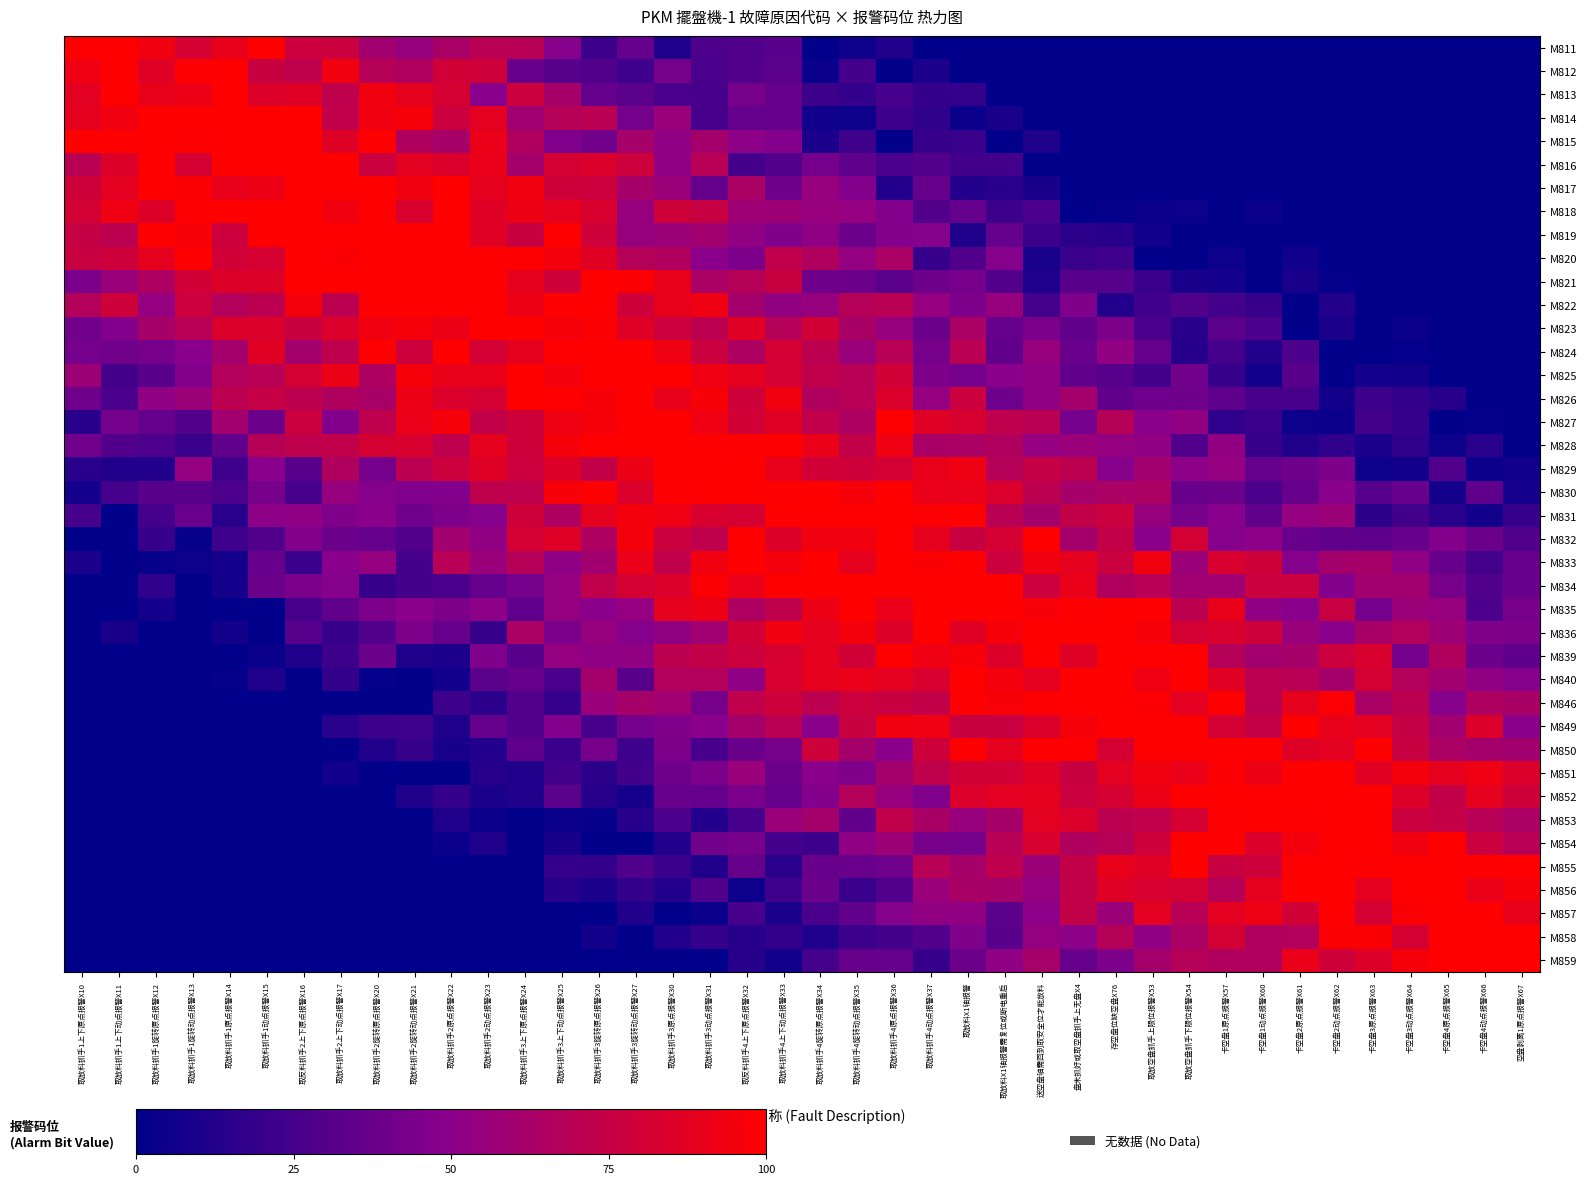

Reading right to left, extract all data points from this chart.

M811: 空盘剥离1原点报警X67=0	卡空盘4动点报警X66=0	卡空盘4原点报警X65=0	卡空盘3动点报警X64=0	卡空盘3原点报警X63=0	卡空盘2动点报警X62=0	卡空盘2原点报警X61=0	卡空盘1动点报警X60=0	卡空盘1原点报警X57=0	取放空盘抓手下限位报警X54=0	取放空盘抓手上限位报警X53=0	存空盘位缺空盘X76=0	盘未抓好或取空盘抓手上无盘X4=0	送空盘轴需回到取安全位才能放料=0	取放料X1轴报警需复位或断电重启=0	取放料X1轴报警=0	取放料抓手4动点报警X37=0	取放料抓手4原点报警X36=12	取放料抓手4旋转动点报警X35=5	取放料抓手4旋转原点报警X34=0	取放料抓手4上下动点报警X33=32	取反料抓手4上下原点报警X32=29	取放料抓手3动点报警X31=28	取放料抓手3原点报警X30=11	取放料抓手3旋转动点报警X27=36	取放料抓手3旋转原点报警X26=22	取放料抓手3上下动点报警X25=48	取放料抓手3上下原点报警X24=69	取放料抓手2动点报警X23=70	取放料抓手2原点报警X22=63	取放料抓手2旋转动点报警X21=55	取放料抓手2旋转原点报警X20=60	取放料抓手2上下动点报警X17=77	取反料抓手2上下原点报警X16=78	取放料抓手1动点报警X15=100	取放料抓手1原点报警X14=90	取放料抓手1旋转动点报警X13=82	取放料抓手1旋转原点报警X12=94	取放料抓手1上下动点报警X11=100	取放料抓手1上下原点报警X10=100
M812: 空盘剥离1原点报警X67=0	卡空盘4动点报警X66=0	卡空盘4原点报警X65=0	卡空盘3动点报警X64=0	卡空盘3原点报警X63=0	卡空盘2动点报警X62=0	卡空盘2原点报警X61=0	卡空盘1动点报警X60=0	卡空盘1原点报警X57=0	取放空盘抓手下限位报警X54=0	取放空盘抓手上限位报警X53=0	存空盘位缺空盘X76=0	盘未抓好或取空盘抓手上无盘X4=0	送空盘轴需回到取安全位才能放料=0	取放料X1轴报警需复位或断电重启=0	取放料X1轴报警=0	取放料抓手4动点报警X37=10	取放料抓手4原点报警X36=0	取放料抓手4旋转动点报警X35=25	取放料抓手4旋转原点报警X34=4	取放料抓手4上下动点报警X33=33	取反料抓手4上下原点报警X32=30	取放料抓手3动点报警X31=27	取放料抓手3原点报警X30=43	取放料抓手3旋转动点报警X27=23	取放料抓手3旋转原点报警X26=30	取放料抓手3上下动点报警X25=31	取放料抓手3上下原点报警X24=38	取放料抓手2动点报警X23=79	取放料抓手2原点报警X22=80	取放料抓手2旋转动点报警X21=66	取放料抓手2旋转原点报警X20=68	取放料抓手2上下动点报警X17=94	取反料抓手2上下原点报警X16=72	取放料抓手1动点报警X15=76	取放料抓手1原点报警X14=100	取放料抓手1旋转动点报警X13=99	取放料抓手1旋转原点报警X12=86	取放料抓手1上下动点报警X11=100	取放料抓手1上下原点报警X10=93
M813: 空盘剥离1原点报警X67=0	卡空盘4动点报警X66=0	卡空盘4原点报警X65=0	卡空盘3动点报警X64=0	卡空盘3原点报警X63=0	卡空盘2动点报警X62=0	卡空盘2原点报警X61=0	卡空盘1动点报警X60=0	卡空盘1原点报警X57=0	取放空盘抓手下限位报警X54=0	取放空盘抓手上限位报警X53=0	存空盘位缺空盘X76=0	盘未抓好或取空盘抓手上无盘X4=0	送空盘轴需回到取安全位才能放料=0	取放料X1轴报警需复位或断电重启=0	取放料X1轴报警=19	取放料抓手4动点报警X37=19	取放料抓手4原点报警X36=26	取放料抓手4旋转动点报警X35=18	取放料抓手4旋转原点报警X34=22	取放料抓手4上下动点报警X33=37	取反料抓手4上下原点报警X32=43	取放料抓手3动点报警X31=26	取放料抓手3原点报警X30=27	取放料抓手3旋转动点报警X27=33	取放料抓手3旋转原点报警X26=36	取放料抓手3上下动点报警X25=62	取放料抓手3上下原点报警X24=78	取放料抓手2动点报警X23=49	取放料抓手2原点报警X22=82	取放料抓手2旋转动点报警X21=89	取放料抓手2旋转原点报警X20=94	取放料抓手2上下动点报警X17=72	取反料抓手2上下原点报警X16=86	取放料抓手1动点报警X15=85	取放料抓手1原点报警X14=100	取放料抓手1旋转动点报警X13=92	取放料抓手1旋转原点报警X12=90	取放料抓手1上下动点报警X11=100	取放料抓手1上下原点报警X10=88
M814: 空盘剥离1原点报警X67=0	卡空盘4动点报警X66=0	卡空盘4原点报警X65=0	卡空盘3动点报警X64=0	卡空盘3原点报警X63=0	卡空盘2动点报警X62=0	卡空盘2原点报警X61=0	卡空盘1动点报警X60=0	卡空盘1原点报警X57=0	取放空盘抓手下限位报警X54=0	取放空盘抓手上限位报警X53=0	存空盘位缺空盘X76=0	盘未抓好或取空盘抓手上无盘X4=0	送空盘轴需回到取安全位才能放料=0	取放料X1轴报警需复位或断电重启=9	取放料X1轴报警=4	取放料抓手4动点报警X37=17	取放料抓手4原点报警X36=22	取放料抓手4旋转动点报警X35=5	取放料抓手4旋转原点报警X34=6	取放料抓手4上下动点报警X33=37	取反料抓手4上下原点报警X32=36	取放料抓手3动点报警X31=26	取放料抓手3原点报警X30=56	取放料抓手3旋转动点报警X27=42	取放料抓手3旋转原点报警X26=70	取放料抓手3上下动点报警X25=68	取放料抓手3上下原点报警X24=59	取放料抓手2动点报警X23=88	取放料抓手2原点报警X22=77	取放料抓手2旋转动点报警X21=96	取放料抓手2旋转原点报警X20=94	取放料抓手2上下动点报警X17=73	取反料抓手2上下原点报警X16=100	取放料抓手1动点报警X15=100	取放料抓手1原点报警X14=100	取放料抓手1旋转动点报警X13=100	取放料抓手1旋转原点报警X12=100	取放料抓手1上下动点报警X11=94	取放料抓手1上下原点报警X10=89
M815: 空盘剥离1原点报警X67=0	卡空盘4动点报警X66=0	卡空盘4原点报警X65=0	卡空盘3动点报警X64=0	卡空盘3原点报警X63=0	卡空盘2动点报警X62=0	卡空盘2原点报警X61=0	卡空盘1动点报警X60=0	卡空盘1原点报警X57=0	取放空盘抓手下限位报警X54=0	取放空盘抓手上限位报警X53=0	存空盘位缺空盘X76=0	盘未抓好或取空盘抓手上无盘X4=0	送空盘轴需回到取安全位才能放料=11	取放料X1轴报警需复位或断电重启=0	取放料X1轴报警=21	取放料抓手4动点报警X37=20	取放料抓手4原点报警X36=1	取放料抓手4旋转动点报警X35=23	取放料抓手4旋转原点报警X34=10	取放料抓手4上下动点报警X33=47	取反料抓手4上下原点报警X32=51	取放料抓手3动点报警X31=61	取放料抓手3原点报警X30=52	取放料抓手3旋转动点报警X27=62	取放料抓手3旋转原点报警X26=41	取放料抓手3上下动点报警X25=46	取放料抓手3上下原点报警X24=66	取放料抓手2动点报警X23=91	取放料抓手2原点报警X22=62	取放料抓手2旋转动点报警X21=66	取放料抓手2旋转原点报警X20=100	取放料抓手2上下动点报警X17=86	取反料抓手2上下原点报警X16=100	取放料抓手1动点报警X15=100	取放料抓手1原点报警X14=100	取放料抓手1旋转动点报警X13=99	取放料抓手1旋转原点报警X12=100	取放料抓手1上下动点报警X11=100	取放料抓手1上下原点报警X10=100
M816: 空盘剥离1原点报警X67=0	卡空盘4动点报警X66=0	卡空盘4原点报警X65=0	卡空盘3动点报警X64=0	卡空盘3原点报警X63=0	卡空盘2动点报警X62=0	卡空盘2原点报警X61=0	卡空盘1动点报警X60=0	卡空盘1原点报警X57=0	取放空盘抓手下限位报警X54=0	取放空盘抓手上限位报警X53=0	存空盘位缺空盘X76=0	盘未抓好或取空盘抓手上无盘X4=0	送空盘轴需回到取安全位才能放料=0	取放料X1轴报警需复位或断电重启=24	取放料X1轴报警=24	取放料抓手4动点报警X37=30	取放料抓手4原点报警X36=27	取放料抓手4旋转动点报警X35=34	取放料抓手4旋转原点报警X34=42	取放料抓手4上下动点报警X33=30	取反料抓手4上下原点报警X32=25	取放料抓手3动点报警X31=69	取放料抓手3原点报警X30=52	取放料抓手3旋转动点报警X27=78	取放料抓手3旋转原点报警X26=84	取放料抓手3上下动点报警X25=82	取放料抓手3上下原点报警X24=61	取放料抓手2动点报警X23=91	取放料抓手2原点报警X22=84	取放料抓手2旋转动点报警X21=88	取放料抓手2旋转原点报警X20=77	取放料抓手2上下动点报警X17=100	取反料抓手2上下原点报警X16=100	取放料抓手1动点报警X15=100	取放料抓手1原点报警X14=100	取放料抓手1旋转动点报警X13=82	取放料抓手1旋转原点报警X12=100	取放料抓手1上下动点报警X11=85	取放料抓手1上下原点报警X10=70
M817: 空盘剥离1原点报警X67=0	卡空盘4动点报警X66=0	卡空盘4原点报警X65=0	卡空盘3动点报警X64=0	卡空盘3原点报警X63=0	卡空盘2动点报警X62=0	卡空盘2原点报警X61=0	卡空盘1动点报警X60=0	卡空盘1原点报警X57=0	取放空盘抓手下限位报警X54=0	取放空盘抓手上限位报警X53=0	存空盘位缺空盘X76=0	盘未抓好或取空盘抓手上无盘X4=0	送空盘轴需回到取安全位才能放料=9	取放料X1轴报警需复位或断电重启=15	取放料X1轴报警=13	取放料抓手4动点报警X37=37	取放料抓手4原点报警X36=13	取放料抓手4旋转动点报警X35=47	取放料抓手4旋转原点报警X34=55	取放料抓手4上下动点报警X33=40	取反料抓手4上下原点报警X32=64	取放料抓手3动点报警X31=36	取放料抓手3原点报警X30=57	取放料抓手3旋转动点报警X27=62	取放料抓手3旋转原点报警X26=78	取放料抓手3上下动点报警X25=79	取放料抓手3上下原点报警X24=94	取放料抓手2动点报警X23=89	取放料抓手2原点报警X22=100	取放料抓手2旋转动点报警X21=94	取放料抓手2旋转原点报警X20=100	取放料抓手2上下动点报警X17=100	取反料抓手2上下原点报警X16=100	取放料抓手1动点报警X15=92	取放料抓手1原点报警X14=90	取放料抓手1旋转动点报警X13=98	取放料抓手1旋转原点报警X12=100	取放料抓手1上下动点报警X11=88	取放料抓手1上下原点报警X10=79
M818: 空盘剥离1原点报警X67=0	卡空盘4动点报警X66=0	卡空盘4原点报警X65=0	卡空盘3动点报警X64=0	卡空盘3原点报警X63=0	卡空盘2动点报警X62=0	卡空盘2原点报警X61=0	卡空盘1动点报警X60=4	卡空盘1原点报警X57=0	取放空盘抓手下限位报警X54=5	取放空盘抓手上限位报警X53=4	存空盘位缺空盘X76=2	盘未抓好或取空盘抓手上无盘X4=0	送空盘轴需回到取安全位才能放料=27	取放料X1轴报警需复位或断电重启=22	取放料X1轴报警=36	取放料抓手4动点报警X37=30	取放料抓手4原点报警X36=47	取放料抓手4旋转动点报警X35=54	取放料抓手4旋转原点报警X34=55	取放料抓手4上下动点报警X33=58	取反料抓手4上下原点报警X32=58	取放料抓手3动点报警X31=76	取放料抓手3原点报警X30=79	取放料抓手3旋转动点报警X27=55	取放料抓手3旋转原点报警X26=83	取放料抓手3上下动点报警X25=89	取放料抓手3上下原点报警X24=92	取放料抓手2动点报警X23=86	取放料抓手2原点报警X22=100	取放料抓手2旋转动点报警X21=83	取放料抓手2旋转原点报警X20=100	取放料抓手2上下动点报警X17=94	取反料抓手2上下原点报警X16=100	取放料抓手1动点报警X15=100	取放料抓手1原点报警X14=100	取放料抓手1旋转动点报警X13=99	取放料抓手1旋转原点报警X12=85	取放料抓手1上下动点报警X11=93	取放料抓手1上下原点报警X10=81
M819: 空盘剥离1原点报警X67=0	卡空盘4动点报警X66=0	卡空盘4原点报警X65=0	卡空盘3动点报警X64=0	卡空盘3原点报警X63=0	卡空盘2动点报警X62=0	卡空盘2原点报警X61=1	卡空盘1动点报警X60=0	卡空盘1原点报警X57=0	取放空盘抓手下限位报警X54=1	取放空盘抓手上限位报警X53=6	存空盘位缺空盘X76=14	盘未抓好或取空盘抓手上无盘X4=16	送空盘轴需回到取安全位才能放料=22	取放料X1轴报警需复位或断电重启=36	取放料X1轴报警=11	取放料抓手4动点报警X37=48	取放料抓手4原点报警X36=47	取放料抓手4旋转动点报警X35=39	取放料抓手4旋转原点报警X34=52	取放料抓手4上下动点报警X33=46	取反料抓手4上下原点报警X32=53	取放料抓手3动点报警X31=60	取放料抓手3原点报警X30=57	取放料抓手3旋转动点报警X27=55	取放料抓手3旋转原点报警X26=79	取放料抓手3上下动点报警X25=100	取放料抓手3上下原点报警X24=76	取放料抓手2动点报警X23=87	取放料抓手2原点报警X22=100	取放料抓手2旋转动点报警X21=100	取放料抓手2旋转原点报警X20=100	取放料抓手2上下动点报警X17=100	取反料抓手2上下原点报警X16=100	取放料抓手1动点报警X15=100	取放料抓手1原点报警X14=78	取放料抓手1旋转动点报警X13=97	取放料抓手1旋转原点报警X12=99	取放料抓手1上下动点报警X11=71	取放料抓手1上下原点报警X10=75
M820: 空盘剥离1原点报警X67=0	卡空盘4动点报警X66=0	卡空盘4原点报警X65=0	卡空盘3动点报警X64=0	卡空盘3原点报警X63=0	卡空盘2动点报警X62=0	卡空盘2原点报警X61=6	卡空盘1动点报警X60=0	卡空盘1原点报警X57=5	取放空盘抓手下限位报警X54=0	取放空盘抓手上限位报警X53=0	存空盘位缺空盘X76=23	盘未抓好或取空盘抓手上无盘X4=21	送空盘轴需回到取安全位才能放料=9	取放料X1轴报警需复位或断电重启=48	取放料X1轴报警=30	取放料抓手4动点报警X37=20	取放料抓手4原点报警X36=64	取放料抓手4旋转动点报警X35=54	取放料抓手4旋转原点报警X34=66	取放料抓手4上下动点报警X33=73	取反料抓手4上下原点报警X32=45	取放料抓手3动点报警X31=50	取放料抓手3原点报警X30=66	取放料抓手3旋转动点报警X27=68	取放料抓手3旋转原点报警X26=87	取放料抓手3上下动点报警X25=95	取放料抓手3上下原点报警X24=100	取放料抓手2动点报警X23=100	取放料抓手2原点报警X22=100	取放料抓手2旋转动点报警X21=100	取放料抓手2旋转原点报警X20=100	取放料抓手2上下动点报警X17=98	取反料抓手2上下原点报警X16=100	取放料抓手1动点报警X15=82	取放料抓手1原点报警X14=80	取放料抓手1旋转动点报警X13=99	取放料抓手1旋转原点报警X12=89	取放料抓手1上下动点报警X11=79	取放料抓手1上下原点报警X10=76
M821: 空盘剥离1原点报警X67=0	卡空盘4动点报警X66=0	卡空盘4原点报警X65=0	卡空盘3动点报警X64=0	卡空盘3原点报警X63=0	卡空盘2动点报警X62=2	卡空盘2原点报警X61=9	卡空盘1动点报警X60=0	卡空盘1原点报警X57=8	取放空盘抓手下限位报警X54=9	取放空盘抓手上限位报警X53=21	存空盘位缺空盘X76=31	盘未抓好或取空盘抓手上无盘X4=32	送空盘轴需回到取安全位才能放料=11	取放料X1轴报警需复位或断电重启=30	取放料X1轴报警=43	取放料抓手4动点报警X37=40	取放料抓手4原点报警X36=33	取放料抓手4旋转动点报警X35=39	取放料抓手4旋转原点报警X34=40	取放料抓手4上下动点报警X33=76	取反料抓手4上下原点报警X32=68	取放料抓手3动点报警X31=64	取放料抓手3原点报警X30=90	取放料抓手3旋转动点报警X27=98	取放料抓手3旋转原点报警X26=100	取放料抓手3上下动点报警X25=79	取放料抓手3上下原点报警X24=89	取放料抓手2动点报警X23=100	取放料抓手2原点报警X22=100	取放料抓手2旋转动点报警X21=100	取放料抓手2旋转原点报警X20=100	取放料抓手2上下动点报警X17=100	取反料抓手2上下原点报警X16=100	取放料抓手1动点报警X15=85	取放料抓手1原点报警X14=85	取放料抓手1旋转动点报警X13=80	取放料抓手1旋转原点报警X12=65	取放料抓手1上下动点报警X11=56	取放料抓手1上下原点报警X10=44
M822: 空盘剥离1原点报警X67=0	卡空盘4动点报警X66=0	卡空盘4原点报警X65=0	卡空盘3动点报警X64=0	卡空盘3原点报警X63=1	卡空盘2动点报警X62=13	卡空盘2原点报警X61=0	卡空盘1动点报警X60=20	卡空盘1原点报警X57=24	取放空盘抓手下限位报警X54=29	取放空盘抓手上限位报警X53=23	存空盘位缺空盘X76=13	盘未抓好或取空盘抓手上无盘X4=46	送空盘轴需回到取安全位才能放料=24	取放料X1轴报警需复位或断电重启=55	取放料X1轴报警=45	取放料抓手4动点报警X37=54	取放料抓手4原点报警X36=70	取放料抓手4旋转动点报警X35=68	取放料抓手4旋转原点报警X34=55	取放料抓手4上下动点报警X33=53	取反料抓手4上下原点报警X32=61	取放料抓手3动点报警X31=93	取放料抓手3原点报警X30=90	取放料抓手3旋转动点报警X27=79	取放料抓手3旋转原点报警X26=100	取放料抓手3上下动点报警X25=100	取放料抓手3上下原点报警X24=92	取放料抓手2动点报警X23=100	取放料抓手2原点报警X22=100	取放料抓手2旋转动点报警X21=100	取放料抓手2旋转原点报警X20=100	取放料抓手2上下动点报警X17=71	取反料抓手2上下原点报警X16=95	取放料抓手1动点报警X15=71	取放料抓手1原点报警X14=67	取放料抓手1旋转动点报警X13=78	取放料抓手1旋转原点报警X12=54	取放料抓手1上下动点报警X11=79	取放料抓手1上下原点报警X10=67
M823: 空盘剥离1原点报警X67=0	卡空盘4动点报警X66=0	卡空盘4原点报警X65=0	卡空盘3动点报警X64=4	卡空盘3原点报警X63=0	卡空盘2动点报警X62=10	卡空盘2原点报警X61=0	卡空盘1动点报警X60=28	卡空盘1原点报警X57=33	取放空盘抓手下限位报警X54=15	取放空盘抓手上限位报警X53=27	存空盘位缺空盘X76=45	盘未抓好或取空盘抓手上无盘X4=35	送空盘轴需回到取安全位才能放料=44	取放料X1轴报警需复位或断电重启=36	取放料X1轴报警=64	取放料抓手4动点报警X37=39	取放料抓手4原点报警X36=55	取放料抓手4旋转动点报警X35=63	取放料抓手4旋转原点报警X34=80	取放料抓手4上下动点报警X33=68	取反料抓手4上下原点报警X32=87	取放料抓手3动点报警X31=71	取放料抓手3原点报警X30=78	取放料抓手3旋转动点报警X27=86	取放料抓手3旋转原点报警X26=98	取放料抓手3上下动点报警X25=96	取放料抓手3上下原点报警X24=100	取放料抓手2动点报警X23=100	取放料抓手2原点报警X22=92	取放料抓手2旋转动点报警X21=96	取放料抓手2旋转原点报警X20=94	取放料抓手2上下动点报警X17=84	取反料抓手2上下原点报警X16=76	取放料抓手1动点报警X15=84	取放料抓手1原点报警X14=84	取放料抓手1旋转动点报警X13=69	取放料抓手1旋转原点报警X12=62	取放料抓手1上下动点报警X11=47	取放料抓手1上下原点报警X10=41
M824: 空盘剥离1原点报警X67=0	卡空盘4动点报警X66=0	卡空盘4原点报警X65=0	卡空盘3动点报警X64=2	卡空盘3原点报警X63=0	卡空盘2动点报警X62=0	卡空盘2原点报警X61=28	卡空盘1动点报警X60=13	卡空盘1原点报警X57=25	取放空盘抓手下限位报警X54=14	取放空盘抓手上限位报警X53=36	存空盘位缺空盘X76=53	盘未抓好或取空盘抓手上无盘X4=38	送空盘轴需回到取安全位才能放料=55	取放料X1轴报警需复位或断电重启=35	取放料X1轴报警=70	取放料抓手4动点报警X37=43	取放料抓手4原点报警X36=69	取放料抓手4旋转动点报警X35=56	取放料抓手4旋转原点报警X34=71	取放料抓手4上下动点报警X33=81	取反料抓手4上下原点报警X32=65	取放料抓手3动点报警X31=77	取放料抓手3原点报警X30=93	取放料抓手3旋转动点报警X27=100	取放料抓手3旋转原点报警X26=100	取放料抓手3上下动点报警X25=100	取放料抓手3上下原点报警X24=89	取放料抓手2动点报警X23=81	取放料抓手2原点报警X22=100	取放料抓手2旋转动点报警X21=78	取放料抓手2旋转原点报警X20=100	取放料抓手2上下动点报警X17=72	取反料抓手2上下原点报警X16=61	取放料抓手1动点报警X15=87	取放料抓手1原点报警X14=61	取放料抓手1旋转动点报警X13=49	取放料抓手1旋转原点报警X12=43	取放料抓手1上下动点报警X11=41	取放料抓手1上下原点报警X10=42
M825: 空盘剥离1原点报警X67=0	卡空盘4动点报警X66=0	卡空盘4原点报警X65=0	卡空盘3动点报警X64=7	卡空盘3原点报警X63=8	卡空盘2动点报警X62=1	卡空盘2原点报警X61=32	卡空盘1动点报警X60=7	卡空盘1原点报警X57=20	取放空盘抓手下限位报警X54=41	取放空盘抓手上限位报警X53=24	存空盘位缺空盘X76=31	盘未抓好或取空盘抓手上无盘X4=35	送空盘轴需回到取安全位才能放料=52	取放料X1轴报警需复位或断电重启=50	取放料X1轴报警=42	取放料抓手4动点报警X37=45	取放料抓手4原点报警X36=80	取放料抓手4旋转动点报警X35=69	取放料抓手4旋转原点报警X34=73	取放料抓手4上下动点报警X33=82	取反料抓手4上下原点报警X32=89	取放料抓手3动点报警X31=93	取放料抓手3原点报警X30=100	取放料抓手3旋转动点报警X27=100	取放料抓手3旋转原点报警X26=100	取放料抓手3上下动点报警X25=95	取放料抓手3上下原点报警X24=100	取放料抓手2动点报警X23=90	取放料抓手2原点报警X22=90	取放料抓手2旋转动点报警X21=96	取放料抓手2旋转原点报警X20=65	取放料抓手2上下动点报警X17=92	取反料抓手2上下原点报警X16=82	取放料抓手1动点报警X15=69	取放料抓手1原点报警X14=67	取放料抓手1旋转动点报警X13=47	取放料抓手1旋转原点报警X12=32	取放料抓手1上下动点报警X11=25	取放料抓手1上下原点报警X10=58
M826: 空盘剥离1原点报警X67=0	卡空盘4动点报警X66=0	卡空盘4原点报警X65=14	卡空盘3动点报警X64=18	卡空盘3原点报警X63=22	卡空盘2动点报警X62=7	卡空盘2原点报警X61=26	卡空盘1动点报警X60=26	卡空盘1原点报警X57=34	取放空盘抓手下限位报警X54=40	取放空盘抓手上限位报警X53=40	存空盘位缺空盘X76=35	盘未抓好或取空盘抓手上无盘X4=61	送空盘轴需回到取安全位才能放料=52	取放料X1轴报警需复位或断电重启=40	取放料X1轴报警=77	取放料抓手4动点报警X37=54	取放料抓手4原点报警X36=84	取放料抓手4旋转动点报警X35=69	取放料抓手4旋转原点报警X34=66	取放料抓手4上下动点报警X33=94	取反料抓手4上下原点报警X32=79	取放料抓手3动点报警X31=97	取放料抓手3原点报警X30=90	取放料抓手3旋转动点报警X27=100	取放料抓手3旋转原点报警X26=97	取放料抓手3上下动点报警X25=100	取放料抓手3上下原点报警X24=100	取放料抓手2动点报警X23=82	取放料抓手2原点报警X22=84	取放料抓手2旋转动点报警X21=92	取放料抓手2旋转原点报警X20=63	取放料抓手2上下动点报警X17=66	取反料抓手2上下原点报警X16=71	取放料抓手1动点报警X15=75	取放料抓手1原点报警X14=71	取放料抓手1旋转动点报警X13=57	取放料抓手1旋转原点报警X12=52	取放料抓手1上下动点报警X11=27	取放料抓手1上下原点报警X10=40
M827: 空盘剥离1原点报警X67=0	卡空盘4动点报警X66=2	卡空盘4原点报警X65=1	卡空盘3动点报警X64=19	卡空盘3原点报警X63=24	卡空盘2动点报警X62=4	卡空盘2原点报警X61=5	卡空盘1动点报警X60=21	卡空盘1原点报警X57=17	取放空盘抓手下限位报警X54=53	取放空盘抓手上限位报警X53=50	存空盘位缺空盘X76=68	盘未抓好或取空盘抓手上无盘X4=42	送空盘轴需回到取安全位才能放料=70	取放料X1轴报警需复位或断电重启=72	取放料X1轴报警=83	取放料抓手4动点报警X37=86	取放料抓手4原点报警X36=99	取放料抓手4旋转动点报警X35=65	取放料抓手4旋转原点报警X34=73	取放料抓手4上下动点报警X33=87	取反料抓手4上下原点报警X32=80	取放料抓手3动点报警X31=93	取放料抓手3原点报警X30=100	取放料抓手3旋转动点报警X27=100	取放料抓手3旋转原点报警X26=96	取放料抓手3上下动点报警X25=93	取放料抓手3上下原点报警X24=79	取放料抓手2动点报警X23=74	取放料抓手2原点报警X22=96	取放料抓手2旋转动点报警X21=91	取放料抓手2旋转原点报警X20=72	取放料抓手2上下动点报警X17=47	取反料抓手2上下原点报警X16=77	取放料抓手1动点报警X15=39	取放料抓手1原点报警X14=60	取放料抓手1旋转动点报警X13=29	取放料抓手1旋转原点报警X12=36	取放料抓手1上下动点报警X11=42	取放料抓手1上下原点报警X10=15
M828: 空盘剥离1原点报警X67=0	卡空盘4动点报警X66=15	卡空盘4原点报警X65=5	卡空盘3动点报警X64=17	卡空盘3原点报警X63=10	卡空盘2动点报警X62=17	卡空盘2原点报警X61=11	卡空盘1动点报警X60=20	卡空盘1原点报警X57=53	取放空盘抓手下限位报警X54=29	取放空盘抓手上限位报警X53=53	存空盘位缺空盘X76=54	盘未抓好或取空盘抓手上无盘X4=56	送空盘轴需回到取安全位才能放料=54	取放料X1轴报警需复位或断电重启=66	取放料X1轴报警=64	取放料抓手4动点报警X37=63	取放料抓手4原点报警X36=93	取放料抓手4旋转动点报警X35=74	取放料抓手4旋转原点报警X34=91	取放料抓手4上下动点报警X33=100	取反料抓手4上下原点报警X32=99	取放料抓手3动点报警X31=100	取放料抓手3原点报警X30=100	取放料抓手3旋转动点报警X27=100	取放料抓手3旋转原点报警X26=100	取放料抓手3上下动点报警X25=96	取放料抓手3上下原点报警X24=79	取放料抓手2动点报警X23=89	取放料抓手2原点报警X22=72	取放料抓手2旋转动点报警X21=83	取放料抓手2旋转原点报警X20=82	取放料抓手2上下动点报警X17=73	取反料抓手2上下原点报警X16=72	取放料抓手1动点报警X15=68	取放料抓手1原点报警X14=35	取放料抓手1旋转动点报警X13=21	取放料抓手1旋转原点报警X12=28	取放料抓手1上下动点报警X11=30	取放料抓手1上下原点报警X10=41
M829: 空盘剥离1原点报警X67=6	卡空盘4动点报警X66=4	卡空盘4原点报警X65=29	卡空盘3动点报警X64=7	卡空盘3原点报警X63=5	卡空盘2动点报警X62=45	卡空盘2原点报警X61=40	卡空盘1动点报警X60=36	卡空盘1原点报警X57=54	取放空盘抓手下限位报警X54=51	取放空盘抓手上限位报警X53=60	存空盘位缺空盘X76=48	盘未抓好或取空盘抓手上无盘X4=71	送空盘轴需回到取安全位才能放料=75	取放料X1轴报警需复位或断电重启=68	取放料X1轴报警=93	取放料抓手4动点报警X37=90	取放料抓手4原点报警X36=81	取放料抓手4旋转动点报警X35=79	取放料抓手4旋转原点报警X34=80	取放料抓手4上下动点报警X33=90	取反料抓手4上下原点报警X32=100	取放料抓手3动点报警X31=100	取放料抓手3原点报警X30=100	取放料抓手3旋转动点报警X27=92	取放料抓手3旋转原点报警X26=74	取放料抓手3上下动点报警X25=85	取放料抓手3上下原点报警X24=78	取放料抓手2动点报警X23=86	取放料抓手2原点报警X22=78	取放料抓手2旋转动点报警X21=71	取放料抓手2旋转原点报警X20=42	取放料抓手2上下动点报警X17=66	取反料抓手2上下原点报警X16=32	取放料抓手1动点报警X15=49	取放料抓手1原点报警X14=23	取放料抓手1旋转动点报警X13=54	取放料抓手1旋转原点报警X12=13	取放料抓手1上下动点报警X11=12	取放料抓手1上下原点报警X10=15
M830: 空盘剥离1原点报警X67=8	卡空盘4动点报警X66=34	卡空盘4原点报警X65=7	卡空盘3动点报警X64=38	卡空盘3原点报警X63=31	卡空盘2动点报警X62=50	卡空盘2原点报警X61=37	卡空盘1动点报警X60=27	卡空盘1原点报警X57=39	取放空盘抓手下限位报警X54=38	取放空盘抓手上限位报警X53=64	存空盘位缺空盘X76=64	盘未抓好或取空盘抓手上无盘X4=62	送空盘轴需回到取安全位才能放料=71	取放料X1轴报警需复位或断电重启=84	取放料X1轴报警=90	取放料抓手4动点报警X37=91	取放料抓手4原点报警X36=100	取放料抓手4旋转动点报警X35=96	取放料抓手4旋转原点报警X34=100	取放料抓手4上下动点报警X33=99	取反料抓手4上下原点报警X32=100	取放料抓手3动点报警X31=100	取放料抓手3原点报警X30=99	取放料抓手3旋转动点报警X27=84	取放料抓手3旋转原点报警X26=99	取放料抓手3上下动点报警X25=97	取放料抓手3上下原点报警X24=72	取放料抓手2动点报警X23=72	取放料抓手2原点报警X22=47	取放料抓手2旋转动点报警X21=46	取放料抓手2旋转原点报警X20=48	取放料抓手2上下动点报警X17=55	取反料抓手2上下原点报警X16=26	取放料抓手1动点报警X15=43	取放料抓手1原点报警X14=28	取放料抓手1旋转动点报警X13=32	取放料抓手1旋转原点报警X12=32	取放料抓手1上下动点报警X11=25	取放料抓手1上下原点报警X10=8
M831: 空盘剥离1原点报警X67=20	卡空盘4动点报警X66=7	卡空盘4原点报警X65=15	卡空盘3动点报警X64=24	卡空盘3原点报警X63=16	卡空盘2动点报警X62=57	卡空盘2原点报警X61=54	卡空盘1动点报警X60=35	卡空盘1原点报警X57=49	取放空盘抓手下限位报警X54=43	取放空盘抓手上限位报警X53=55	存空盘位缺空盘X76=77	盘未抓好或取空盘抓手上无盘X4=74	送空盘轴需回到取安全位才能放料=61	取放料X1轴报警需复位或断电重启=70	取放料X1轴报警=100	取放料抓手4动点报警X37=98	取放料抓手4原点报警X36=100	取放料抓手4旋转动点报警X35=100	取放料抓手4旋转原点报警X34=100	取放料抓手4上下动点报警X33=100	取反料抓手4上下原点报警X32=82	取放料抓手3动点报警X31=83	取放料抓手3原点报警X30=93	取放料抓手3旋转动点报警X27=95	取放料抓手3旋转原点报警X26=89	取放料抓手3上下动点报警X25=65	取放料抓手3上下原点报警X24=79	取放料抓手2动点报警X23=48	取放料抓手2原点报警X22=45	取放料抓手2旋转动点报警X21=40	取放料抓手2旋转原点报警X20=50	取放料抓手2上下动点报警X17=46	取反料抓手2上下原点报警X16=52	取放料抓手1动点报警X15=51	取放料抓手1原点报警X14=15	取放料抓手1旋转动点报警X13=38	取放料抓手1旋转原点报警X12=25	取放料抓手1上下动点报警X11=0	取放料抓手1上下原点报警X10=26
M832: 空盘剥离1原点报警X67=29	卡空盘4动点报警X66=39	卡空盘4原点报警X65=47	卡空盘3动点报警X64=38	卡空盘3原点报警X63=34	卡空盘2动点报警X62=35	卡空盘2原点报警X61=38	卡空盘1动点报警X60=51	卡空盘1原点报警X57=48	取放空盘抓手下限位报警X54=81	取放空盘抓手上限位报警X53=50	存空盘位缺空盘X76=74	盘未抓好或取空盘抓手上无盘X4=61	送空盘轴需回到取安全位才能放料=100	取放料X1轴报警需复位或断电重启=82	取放料X1轴报警=76	取放料抓手4动点报警X37=89	取放料抓手4原点报警X36=100	取放料抓手4旋转动点报警X35=94	取放料抓手4旋转原点报警X34=94	取放料抓手4上下动点报警X33=85	取反料抓手4上下原点报警X32=100	取放料抓手3动点报警X31=72	取放料抓手3原点报警X30=77	取放料抓手3旋转动点报警X27=95	取放料抓手3旋转原点报警X26=65	取放料抓手3上下动点报警X25=86	取放料抓手3上下原点报警X24=82	取放料抓手2动点报警X23=53	取放料抓手2原点报警X22=60	取放料抓手2旋转动点报警X21=30	取放料抓手2旋转原点报警X20=36	取放料抓手2上下动点报警X17=39	取反料抓手2上下原点报警X16=47	取放料抓手1动点报警X15=29	取放料抓手1原点报警X14=23	取放料抓手1旋转动点报警X13=3	取放料抓手1旋转原点报警X12=20	取放料抓手1上下动点报警X11=0	取放料抓手1上下原点报警X10=0
M833: 空盘剥离1原点报警X67=37	卡空盘4动点报警X66=24	卡空盘4原点报警X65=37	卡空盘3动点报警X64=52	卡空盘3原点报警X63=62	卡空盘2动点报警X62=61	卡空盘2原点报警X61=48	卡空盘1动点报警X60=79	卡空盘1原点报警X57=83	取放空盘抓手下限位报警X54=57	取放空盘抓手上限位报警X53=94	存空盘位缺空盘X76=77	盘未抓好或取空盘抓手上无盘X4=89	送空盘轴需回到取安全位才能放料=94	取放料X1轴报警需复位或断电重启=78	取放料X1轴报警=100	取放料抓手4动点报警X37=98	取放料抓手4原点报警X36=100	取放料抓手4旋转动点报警X35=89	取放料抓手4旋转原点报警X34=100	取放料抓手4上下动点报警X33=95	取反料抓手4上下原点报警X32=100	取放料抓手3动点报警X31=94	取放料抓手3原点报警X30=73	取放料抓手3旋转动点报警X27=91	取放料抓手3旋转原点报警X26=60	取放料抓手3上下动点报警X25=52	取放料抓手3上下原点报警X24=68	取放料抓手2动点报警X23=56	取放料抓手2原点报警X22=69	取放料抓手2旋转动点报警X21=25	取放料抓手2旋转原点报警X20=54	取放料抓手2上下动点报警X17=49	取反料抓手2上下原点报警X16=21	取放料抓手1动点报警X15=38	取放料抓手1原点报警X14=8	取放料抓手1旋转动点报警X13=5	取放料抓手1旋转原点报警X12=3	取放料抓手1上下动点报警X11=0	取放料抓手1上下原点报警X10=10
M834: 空盘剥离1原点报警X67=38	卡空盘4动点报警X66=29	卡空盘4原点报警X65=43	卡空盘3动点报警X64=60	卡空盘3原点报警X63=60	卡空盘2动点报警X62=47	卡空盘2原点报警X61=77	卡空盘1动点报警X60=77	卡空盘1原点报警X57=59	取放空盘抓手下限位报警X54=59	取放空盘抓手上限位报警X53=69	存空盘位缺空盘X76=66	盘未抓好或取空盘抓手上无盘X4=91	送空盘轴需回到取安全位才能放料=78	取放料X1轴报警需复位或断电重启=100	取放料X1轴报警=100	取放料抓手4动点报警X37=100	取放料抓手4原点报警X36=100	取放料抓手4旋转动点报警X35=100	取放料抓手4旋转原点报警X34=100	取放料抓手4上下动点报警X33=100	取反料抓手4上下原点报警X32=91	取放料抓手3动点报警X31=98	取放料抓手3原点报警X30=84	取放料抓手3旋转动点报警X27=82	取放料抓手3旋转原点报警X26=73	取放料抓手3上下动点报警X25=54	取放料抓手3上下原点报警X24=42	取放料抓手2动点报警X23=36	取放料抓手2原点报警X22=27	取放料抓手2旋转动点报警X21=25	取放料抓手2旋转原点报警X20=20	取放料抓手2上下动点报警X17=48	取反料抓手2上下原点报警X16=44	取放料抓手1动点报警X15=39	取放料抓手1原点报警X14=8	取放料抓手1旋转动点报警X13=0	取放料抓手1旋转原点报警X12=17	取放料抓手1上下动点报警X11=0	取放料抓手1上下原点报警X10=0
M835: 空盘剥离1原点报警X67=43	卡空盘4动点报警X66=28	卡空盘4原点报警X65=55	卡空盘3动点报警X64=57	卡空盘3原点报警X63=42	卡空盘2动点报警X62=76	卡空盘2原点报警X61=49	卡空盘1动点报警X60=53	卡空盘1原点报警X57=90	取放空盘抓手下限位报警X54=71	取放空盘抓手上限位报警X53=100	存空盘位缺空盘X76=100	盘未抓好或取空盘抓手上无盘X4=99	送空盘轴需回到取安全位才能放料=97	取放料X1轴报警需复位或断电重启=100	取放料X1轴报警=100	取放料抓手4动点报警X37=100	取放料抓手4原点报警X36=91	取放料抓手4旋转动点报警X35=100	取放料抓手4旋转原点报警X34=92	取放料抓手4上下动点报警X33=72	取反料抓手4上下原点报警X32=65	取放料抓手3动点报警X31=92	取放料抓手3原点报警X30=89	取放料抓手3旋转动点报警X27=54	取放料抓手3旋转原点报警X26=50	取放料抓手3上下动点报警X25=54	取放料抓手3上下原点报警X24=34	取放料抓手2动点报警X23=51	取放料抓手2原点报警X22=45	取放料抓手2旋转动点报警X21=50	取放料抓手2旋转原点报警X20=45	取放料抓手2上下动点报警X17=35	取反料抓手2上下原点报警X16=26	取放料抓手1动点报警X15=0	取放料抓手1原点报警X14=1	取放料抓手1旋转动点报警X13=0	取放料抓手1旋转原点报警X12=8	取放料抓手1上下动点报警X11=0	取放料抓手1上下原点报警X10=0
M836: 空盘剥离1原点报警X67=45	卡空盘4动点报警X66=46	卡空盘4原点报警X65=58	卡空盘3动点报警X64=67	卡空盘3原点报警X63=63	卡空盘2动点报警X62=50	卡空盘2原点报警X61=56	卡空盘1动点报警X60=79	卡空盘1原点报警X57=83	取放空盘抓手下限位报警X54=81	取放空盘抓手上限位报警X53=96	存空盘位缺空盘X76=100	盘未抓好或取空盘抓手上无盘X4=100	送空盘轴需回到取安全位才能放料=100	取放料X1轴报警需复位或断电重启=96	取放料X1轴报警=86	取放料抓手4动点报警X37=100	取放料抓手4原点报警X36=85	取放料抓手4旋转动点报警X35=95	取放料抓手4旋转原点报警X34=89	取放料抓手4上下动点报警X33=94	取反料抓手4上下原点报警X32=80	取放料抓手3动点报警X31=59	取放料抓手3原点报警X30=53	取放料抓手3旋转动点报警X27=48	取放料抓手3旋转原点报警X26=55	取放料抓手3上下动点报警X25=44	取放料抓手3上下原点报警X24=64	取放料抓手2动点报警X23=20	取放料抓手2原点报警X22=37	取放料抓手2旋转动点报警X21=45	取放料抓手2旋转原点报警X20=30	取放料抓手2上下动点报警X17=20	取反料抓手2上下原点报警X16=31	取放料抓手1动点报警X15=0	取放料抓手1原点报警X14=7	取放料抓手1旋转动点报警X13=0	取放料抓手1旋转原点报警X12=0	取放料抓手1上下动点报警X11=9	取放料抓手1上下原点报警X10=0
M839: 空盘剥离1原点报警X67=34	卡空盘4动点报警X66=39	卡空盘4原点报警X65=66	卡空盘3动点报警X64=42	卡空盘3原点报警X63=83	卡空盘2动点报警X62=78	卡空盘2原点报警X61=62	卡空盘1动点报警X60=60	卡空盘1原点报警X57=68	取放空盘抓手下限位报警X54=100	取放空盘抓手上限位报警X53=100	存空盘位缺空盘X76=100	盘未抓好或取空盘抓手上无盘X4=86	送空盘轴需回到取安全位才能放料=100	取放料X1轴报警需复位或断电重启=85	取放料X1轴报警=97	取放料抓手4动点报警X37=93	取放料抓手4原点报警X36=100	取放料抓手4旋转动点报警X35=80	取放料抓手4旋转原点报警X34=89	取放料抓手4上下动点报警X33=83	取反料抓手4上下原点报警X32=78	取放料抓手3动点报警X31=74	取放料抓手3原点报警X30=71	取放料抓手3旋转动点报警X27=53	取放料抓手3旋转原点报警X26=52	取放料抓手3上下动点报警X25=54	取放料抓手3上下原点报警X24=32	取放料抓手2动点报警X23=46	取放料抓手2原点报警X22=10	取放料抓手2旋转动点报警X21=11	取放料抓手2旋转原点报警X20=39	取放料抓手2上下动点报警X17=22	取反料抓手2上下原点报警X16=11	取放料抓手1动点报警X15=4	取放料抓手1原点报警X14=0	取放料抓手1旋转动点报警X13=0	取放料抓手1旋转原点报警X12=0	取放料抓手1上下动点报警X11=0	取放料抓手1上下原点报警X10=0
M840: 空盘剥离1原点报警X67=48	卡空盘4动点报警X66=53	卡空盘4原点报警X65=60	卡空盘3动点报警X64=67	卡空盘3原点报警X63=82	卡空盘2动点报警X62=61	卡空盘2原点报警X61=69	卡空盘1动点报警X60=71	卡空盘1原点报警X57=87	取放空盘抓手下限位报警X54=100	取放空盘抓手上限位报警X53=93	存空盘位缺空盘X76=100	盘未抓好或取空盘抓手上无盘X4=100	送空盘轴需回到取安全位才能放料=88	取放料X1轴报警需复位或断电重启=95	取放料X1轴报警=100	取放料抓手4动点报警X37=83	取放料抓手4原点报警X36=88	取放料抓手4旋转动点报警X35=91	取放料抓手4旋转原点报警X34=89	取放料抓手4上下动点报警X33=83	取反料抓手4上下原点报警X32=52	取放料抓手3动点报警X31=67	取放料抓手3原点报警X30=67	取放料抓手3旋转动点报警X27=32	取放料抓手3旋转原点报警X26=61	取放料抓手3上下动点报警X25=27	取放料抓手3上下原点报警X24=37	取放料抓手2动点报警X23=33	取放料抓手2原点报警X22=7	取放料抓手2旋转动点报警X21=0	取放料抓手2旋转原点报警X20=2	取放料抓手2上下动点报警X17=18	取反料抓手2上下原点报警X16=0	取放料抓手1动点报警X15=11	取放料抓手1原点报警X14=2	取放料抓手1旋转动点报警X13=0	取放料抓手1旋转原点报警X12=0	取放料抓手1上下动点报警X11=0	取放料抓手1上下原点报警X10=0
M846: 空盘剥离1原点报警X67=63	卡空盘4动点报警X66=65	卡空盘4原点报警X65=48	卡空盘3动点报警X64=71	卡空盘3原点报警X63=63	卡空盘2动点报警X62=98	卡空盘2原点报警X61=89	卡空盘1动点报警X60=71	卡空盘1原点报警X57=100	取放空盘抓手下限位报警X54=88	取放空盘抓手上限位报警X53=98	存空盘位缺空盘X76=100	盘未抓好或取空盘抓手上无盘X4=100	送空盘轴需回到取安全位才能放料=100	取放料X1轴报警需复位或断电重启=97	取放料X1轴报警=99	取放料抓手4动点报警X37=74	取放料抓手4原点报警X36=76	取放料抓手4旋转动点报警X35=78	取放料抓手4旋转原点报警X34=71	取放料抓手4上下动点报警X33=79	取反料抓手4上下原点报警X32=73	取放料抓手3动点报警X31=43	取放料抓手3原点报警X30=59	取放料抓手3旋转动点报警X27=62	取放料抓手3旋转原点报警X26=56	取放料抓手3上下动点报警X25=19	取放料抓手3上下原点报警X24=29	取放料抓手2动点报警X23=16	取放料抓手2原点报警X22=22	取放料抓手2旋转动点报警X21=0	取放料抓手2旋转原点报警X20=0	取放料抓手2上下动点报警X17=0	取反料抓手2上下原点报警X16=0	取放料抓手1动点报警X15=0	取放料抓手1原点报警X14=0	取放料抓手1旋转动点报警X13=0	取放料抓手1旋转原点报警X12=0	取放料抓手1上下动点报警X11=0	取放料抓手1上下原点报警X10=0
M849: 空盘剥离1原点报警X67=50	卡空盘4动点报警X66=84	卡空盘4原点报警X65=60	卡空盘3动点报警X64=75	卡空盘3原点报警X63=88	卡空盘2动点报警X62=90	卡空盘2原点报警X61=100	卡空盘1动点报警X60=75	卡空盘1原点报警X57=81	取放空盘抓手下限位报警X54=100	取放空盘抓手上限位报警X53=100	存空盘位缺空盘X76=100	盘未抓好或取空盘抓手上无盘X4=96	送空盘轴需回到取安全位才能放料=84	取放料X1轴报警需复位或断电重启=76	取放料X1轴报警=76	取放料抓手4动点报警X37=93	取放料抓手4原点报警X36=94	取放料抓手4旋转动点报警X35=76	取放料抓手4旋转原点报警X34=50	取放料抓手4上下动点报警X33=70	取反料抓手4上下原点报警X32=61	取放料抓手3动点报警X31=50	取放料抓手3原点报警X30=46	取放料抓手3旋转动点报警X27=42	取放料抓手3旋转原点报警X26=26	取放料抓手3上下动点报警X25=47	取放料抓手3上下原点报警X24=29	取放料抓手2动点报警X23=36	取放料抓手2原点报警X22=11	取放料抓手2旋转动点报警X21=23	取放料抓手2旋转原点报警X20=22	取放料抓手2上下动点报警X17=15	取反料抓手2上下原点报警X16=0	取放料抓手1动点报警X15=0	取放料抓手1原点报警X14=0	取放料抓手1旋转动点报警X13=0	取放料抓手1旋转原点报警X12=0	取放料抓手1上下动点报警X11=0	取放料抓手1上下原点报警X10=0
M850: 空盘剥离1原点报警X67=60	卡空盘4动点报警X66=61	卡空盘4原点报警X65=64	卡空盘3动点报警X64=76	卡空盘3原点报警X63=100	卡空盘2动点报警X62=88	卡空盘2原点报警X61=86	卡空盘1动点报警X60=100	卡空盘1原点报警X57=100	取放空盘抓手下限位报警X54=100	取放空盘抓手上限位报警X53=100	存空盘位缺空盘X76=82	盘未抓好或取空盘抓手上无盘X4=100	送空盘轴需回到取安全位才能放料=100	取放料X1轴报警需复位或断电重启=89	取放料X1轴报警=99	取放料抓手4动点报警X37=79	取放料抓手4原点报警X36=50	取放料抓手4旋转动点报警X35=61	取放料抓手4旋转原点报警X34=79	取放料抓手4上下动点报警X33=43	取反料抓手4上下原点报警X32=38	取放料抓手3动点报警X31=26	取放料抓手3原点报警X30=45	取放料抓手3旋转动点报警X27=23	取放料抓手3旋转原点报警X26=43	取放料抓手3上下动点报警X25=21	取放料抓手3上下原点报警X24=34	取放料抓手2动点报警X23=13	取放料抓手2原点报警X22=9	取放料抓手2旋转动点报警X21=20	取放料抓手2旋转原点报警X20=12	取放料抓手2上下动点报警X17=0	取反料抓手2上下原点报警X16=0	取放料抓手1动点报警X15=0	取放料抓手1原点报警X14=0	取放料抓手1旋转动点报警X13=0	取放料抓手1旋转原点报警X12=0	取放料抓手1上下动点报警X11=0	取放料抓手1上下原点报警X10=0
M851: 空盘剥离1原点报警X67=84	卡空盘4动点报警X66=93	卡空盘4原点报警X65=89	卡空盘3动点报警X64=95	卡空盘3原点报警X63=87	卡空盘2动点报警X62=100	卡空盘2原点报警X61=100	卡空盘1动点报警X60=92	卡空盘1原点报警X57=98	取放空盘抓手下限位报警X54=91	取放空盘抓手上限位报警X53=94	存空盘位缺空盘X76=88	盘未抓好或取空盘抓手上无盘X4=76	送空盘轴需回到取安全位才能放料=86	取放料X1轴报警需复位或断电重启=80	取放料X1轴报警=80	取放料抓手4动点报警X37=72	取放料抓手4原点报警X36=61	取放料抓手4旋转动点报警X35=46	取放料抓手4旋转原点报警X34=50	取放料抓手4上下动点报警X33=39	取反料抓手4上下原点报警X32=56	取放料抓手3动点报警X31=45	取放料抓手3原点报警X30=40	取放料抓手3旋转动点报警X27=24	取放料抓手3旋转原点报警X26=16	取放料抓手3上下动点报警X25=24	取放料抓手3上下原点报警X24=12	取放料抓手2动点报警X23=14	取放料抓手2原点报警X22=0	取放料抓手2旋转动点报警X21=0	取放料抓手2旋转原点报警X20=0	取放料抓手2上下动点报警X17=6	取反料抓手2上下原点报警X16=0	取放料抓手1动点报警X15=0	取放料抓手1原点报警X14=0	取放料抓手1旋转动点报警X13=0	取放料抓手1旋转原点报警X12=0	取放料抓手1上下动点报警X11=0	取放料抓手1上下原点报警X10=0
M852: 空盘剥离1原点报警X67=79	卡空盘4动点报警X66=89	卡空盘4原点报警X65=74	卡空盘3动点报警X64=85	卡空盘3原点报警X63=100	卡空盘2动点报警X62=100	卡空盘2原点报警X61=100	卡空盘1动点报警X60=100	卡空盘1原点报警X57=100	取放空盘抓手下限位报警X54=100	取放空盘抓手上限位报警X53=92	存空盘位缺空盘X76=82	盘未抓好或取空盘抓手上无盘X4=77	送空盘轴需回到取安全位才能放料=89	取放料X1轴报警需复位或断电重启=88	取放料X1轴报警=84	取放料抓手4动点报警X37=46	取放料抓手4原点报警X36=55	取放料抓手4旋转动点报警X35=67	取放料抓手4旋转原点报警X34=47	取放料抓手4上下动点报警X33=37	取反料抓手4上下原点报警X32=44	取放料抓手3动点报警X31=36	取放料抓手3原点报警X30=38	取放料抓手3旋转动点报警X27=8	取放料抓手3旋转原点报警X26=14	取放料抓手3上下动点报警X25=33	取放料抓手3上下原点报警X24=12	取放料抓手2动点报警X23=10	取放料抓手2原点报警X22=19	取放料抓手2旋转动点报警X21=11	取放料抓手2旋转原点报警X20=0	取放料抓手2上下动点报警X17=0	取反料抓手2上下原点报警X16=0	取放料抓手1动点报警X15=0	取放料抓手1原点报警X14=0	取放料抓手1旋转动点报警X13=0	取放料抓手1旋转原点报警X12=0	取放料抓手1上下动点报警X11=0	取放料抓手1上下原点报警X10=0
M853: 空盘剥离1原点报警X67=64	卡空盘4动点报警X66=69	卡空盘4原点报警X65=75	卡空盘3动点报警X64=77	卡空盘3原点报警X63=100	卡空盘2动点报警X62=100	卡空盘2原点报警X61=99	卡空盘1动点报警X60=100	卡空盘1原点报警X57=99	取放空盘抓手下限位报警X54=82	取放空盘抓手上限位报警X53=73	存空盘位缺空盘X76=71	盘未抓好或取空盘抓手上无盘X4=84	送空盘轴需回到取安全位才能放料=88	取放料X1轴报警需复位或断电重启=62	取放料X1轴报警=55	取放料抓手4动点报警X37=63	取放料抓手4原点报警X36=73	取放料抓手4旋转动点报警X35=35	取放料抓手4旋转原点报警X34=61	取放料抓手4上下动点报警X33=56	取反料抓手4上下原点报警X32=26	取放料抓手3动点报警X31=13	取放料抓手3原点报警X30=28	取放料抓手3旋转动点报警X27=14	取放料抓手3旋转原点报警X26=3	取放料抓手3上下动点报警X25=4	取放料抓手3上下原点报警X24=0	取放料抓手2动点报警X23=4	取放料抓手2原点报警X22=11	取放料抓手2旋转动点报警X21=0	取放料抓手2旋转原点报警X20=0	取放料抓手2上下动点报警X17=0	取反料抓手2上下原点报警X16=0	取放料抓手1动点报警X15=0	取放料抓手1原点报警X14=0	取放料抓手1旋转动点报警X13=0	取放料抓手1旋转原点报警X12=0	取放料抓手1上下动点报警X11=0	取放料抓手1上下原点报警X10=0
M854: 空盘剥离1原点报警X67=69	卡空盘4动点报警X66=77	卡空盘4原点报警X65=100	卡空盘3动点报警X64=94	卡空盘3原点报警X63=100	卡空盘2动点报警X62=100	卡空盘2原点报警X61=95	卡空盘1动点报警X60=84	卡空盘1原点报警X57=99	取放空盘抓手下限位报警X54=100	取放空盘抓手上限位报警X53=79	存空盘位缺空盘X76=68	盘未抓好或取空盘抓手上无盘X4=66	送空盘轴需回到取安全位才能放料=83	取放料X1轴报警需复位或断电重启=69	取放料X1轴报警=42	取放料抓手4动点报警X37=43	取放料抓手4原点报警X36=58	取放料抓手4旋转动点报警X35=52	取放料抓手4旋转原点报警X34=22	取放料抓手4上下动点报警X33=25	取反料抓手4上下原点报警X32=43	取放料抓手3动点报警X31=41	取放料抓手3原点报警X30=13	取放料抓手3旋转动点报警X27=0	取放料抓手3旋转原点报警X26=0	取放料抓手3上下动点报警X25=9	取放料抓手3上下原点报警X24=0	取放料抓手2动点报警X23=12	取放料抓手2原点报警X22=4	取放料抓手2旋转动点报警X21=0	取放料抓手2旋转原点报警X20=0	取放料抓手2上下动点报警X17=0	取反料抓手2上下原点报警X16=0	取放料抓手1动点报警X15=0	取放料抓手1原点报警X14=0	取放料抓手1旋转动点报警X13=0	取放料抓手1旋转原点报警X12=0	取放料抓手1上下动点报警X11=0	取放料抓手1上下原点报警X10=0
M855: 空盘剥离1原点报警X67=100	卡空盘4动点报警X66=100	卡空盘4原点报警X65=100	卡空盘3动点报警X64=100	卡空盘3原点报警X63=99	卡空盘2动点报警X62=100	卡空盘2原点报警X61=100	卡空盘1动点报警X60=79	卡空盘1原点报警X57=76	取放空盘抓手下限位报警X54=100	取放空盘抓手上限位报警X53=86	存空盘位缺空盘X76=90	盘未抓好或取空盘抓手上无盘X4=74	送空盘轴需回到取安全位才能放料=57	取放料X1轴报警需复位或断电重启=72	取放料X1轴报警=62	取放料抓手4动点报警X37=69	取放料抓手4原点报警X36=40	取放料抓手4旋转动点报警X35=38	取放料抓手4旋转原点报警X34=38	取放料抓手4上下动点报警X33=15	取反料抓手4上下原点报警X32=37	取放料抓手3动点报警X31=12	取放料抓手3原点报警X30=21	取放料抓手3旋转动点报警X27=29	取放料抓手3旋转原点报警X26=18	取放料抓手3上下动点报警X25=19	取放料抓手3上下原点报警X24=0	取放料抓手2动点报警X23=0	取放料抓手2原点报警X22=0	取放料抓手2旋转动点报警X21=0	取放料抓手2旋转原点报警X20=0	取放料抓手2上下动点报警X17=0	取反料抓手2上下原点报警X16=0	取放料抓手1动点报警X15=0	取放料抓手1原点报警X14=0	取放料抓手1旋转动点报警X13=0	取放料抓手1旋转原点报警X12=0	取放料抓手1上下动点报警X11=0	取放料抓手1上下原点报警X10=0
M856: 空盘剥离1原点报警X67=96	卡空盘4动点报警X66=91	卡空盘4原点报警X65=100	卡空盘3动点报警X64=100	卡空盘3原点报警X63=88	卡空盘2动点报警X62=100	卡空盘2原点报警X61=100	卡空盘1动点报警X60=89	卡空盘1原点报警X57=68	取放空盘抓手下限位报警X54=81	取放空盘抓手上限位报警X53=83	存空盘位缺空盘X76=86	盘未抓好或取空盘抓手上无盘X4=74	送空盘轴需回到取安全位才能放料=54	取放料X1轴报警需复位或断电重启=62	取放料X1轴报警=63	取放料抓手4动点报警X37=56	取放料抓手4原点报警X36=29	取放料抓手4旋转动点报警X35=21	取放料抓手4旋转原点报警X34=39	取放料抓手4上下动点报警X33=23	取反料抓手4上下原点报警X32=5	取放料抓手3动点报警X31=29	取放料抓手3原点报警X30=13	取放料抓手3旋转动点报警X27=18	取放料抓手3旋转原点报警X26=10	取放料抓手3上下动点报警X25=14	取放料抓手3上下原点报警X24=0	取放料抓手2动点报警X23=0	取放料抓手2原点报警X22=0	取放料抓手2旋转动点报警X21=0	取放料抓手2旋转原点报警X20=0	取放料抓手2上下动点报警X17=0	取反料抓手2上下原点报警X16=0	取放料抓手1动点报警X15=0	取放料抓手1原点报警X14=0	取放料抓手1旋转动点报警X13=0	取放料抓手1旋转原点报警X12=0	取放料抓手1上下动点报警X11=0	取放料抓手1上下原点报警X10=0
M857: 空盘剥离1原点报警X67=90	卡空盘4动点报警X66=100	卡空盘4原点报警X65=100	卡空盘3动点报警X64=98	卡空盘3原点报警X63=81	卡空盘2动点报警X62=100	卡空盘2原点报警X61=80	卡空盘1动点报警X60=93	卡空盘1原点报警X57=88	取放空盘抓手下限位报警X54=69	取放空盘抓手上限位报警X53=88	存空盘位缺空盘X76=57	盘未抓好或取空盘抓手上无盘X4=74	送空盘轴需回到取安全位才能放料=51	取放料X1轴报警需复位或断电重启=33	取放料X1轴报警=53	取放料抓手4动点报警X37=53	取放料抓手4原点报警X36=48	取放料抓手4旋转动点报警X35=35	取放料抓手4旋转原点报警X34=27	取放料抓手4上下动点报警X33=10	取反料抓手4上下原点报警X32=26	取放料抓手3动点报警X31=4	取放料抓手3原点报警X30=0	取放料抓手3旋转动点报警X27=12	取放料抓手3旋转原点报警X26=0	取放料抓手3上下动点报警X25=0	取放料抓手3上下原点报警X24=0	取放料抓手2动点报警X23=0	取放料抓手2原点报警X22=0	取放料抓手2旋转动点报警X21=0	取放料抓手2旋转原点报警X20=0	取放料抓手2上下动点报警X17=0	取反料抓手2上下原点报警X16=0	取放料抓手1动点报警X15=0	取放料抓手1原点报警X14=0	取放料抓手1旋转动点报警X13=0	取放料抓手1旋转原点报警X12=0	取放料抓手1上下动点报警X11=0	取放料抓手1上下原点报警X10=0
M858: 空盘剥离1原点报警X67=100	卡空盘4动点报警X66=100	卡空盘4原点报警X65=100	卡空盘3动点报警X64=82	卡空盘3原点报警X63=98	卡空盘2动点报警X62=98	卡空盘2原点报警X61=67	卡空盘1动点报警X60=66	卡空盘1原点报警X57=81	取放空盘抓手下限位报警X54=64	取放空盘抓手上限位报警X53=52	存空盘位缺空盘X76=68	盘未抓好或取空盘抓手上无盘X4=51	送空盘轴需回到取安全位才能放料=54	取放料X1轴报警需复位或断电重启=32	取放料X1轴报警=46	取放料抓手4动点报警X37=30	取放料抓手4原点报警X36=24	取放料抓手4旋转动点报警X35=22	取放料抓手4旋转原点报警X34=11	取放料抓手4上下动点报警X33=18	取反料抓手4上下原点报警X32=14	取放料抓手3动点报警X31=19	取放料抓手3原点报警X30=13	取放料抓手3旋转动点报警X27=0	取放料抓手3旋转原点报警X26=7	取放料抓手3上下动点报警X25=0	取放料抓手3上下原点报警X24=0	取放料抓手2动点报警X23=0	取放料抓手2原点报警X22=0	取放料抓手2旋转动点报警X21=0	取放料抓手2旋转原点报警X20=0	取放料抓手2上下动点报警X17=0	取反料抓手2上下原点报警X16=0	取放料抓手1动点报警X15=0	取放料抓手1原点报警X14=0	取放料抓手1旋转动点报警X13=0	取放料抓手1旋转原点报警X12=0	取放料抓手1上下动点报警X11=0	取放料抓手1上下原点报警X10=0
M859: 空盘剥离1原点报警X67=100	卡空盘4动点报警X66=100	卡空盘4原点报警X65=100	卡空盘3动点报警X64=96	卡空盘3原点报警X63=85	卡空盘2动点报警X62=79	卡空盘2原点报警X61=91	卡空盘1动点报警X60=66	卡空盘1原点报警X57=66	取放空盘抓手下限位报警X54=68	取放空盘抓手上限位报警X53=61	存空盘位缺空盘X76=45	盘未抓好或取空盘抓手上无盘X4=37	送空盘轴需回到取安全位才能放料=62	取放料X1轴报警需复位或断电重启=52	取放料X1轴报警=39	取放料抓手4动点报警X37=20	取放料抓手4原点报警X36=36	取放料抓手4旋转动点报警X35=37	取放料抓手4旋转原点报警X34=25	取放料抓手4上下动点报警X33=7	取反料抓手4上下原点报警X32=14	取放料抓手3动点报警X31=0	取放料抓手3原点报警X30=0	取放料抓手3旋转动点报警X27=0	取放料抓手3旋转原点报警X26=0	取放料抓手3上下动点报警X25=0	取放料抓手3上下原点报警X24=0	取放料抓手2动点报警X23=0	取放料抓手2原点报警X22=0	取放料抓手2旋转动点报警X21=0	取放料抓手2旋转原点报警X20=0	取放料抓手2上下动点报警X17=0	取反料抓手2上下原点报警X16=0	取放料抓手1动点报警X15=0	取放料抓手1原点报警X14=0	取放料抓手1旋转动点报警X13=0	取放料抓手1旋转原点报警X12=0	取放料抓手1上下动点报警X11=0	取放料抓手1上下原点报警X10=0